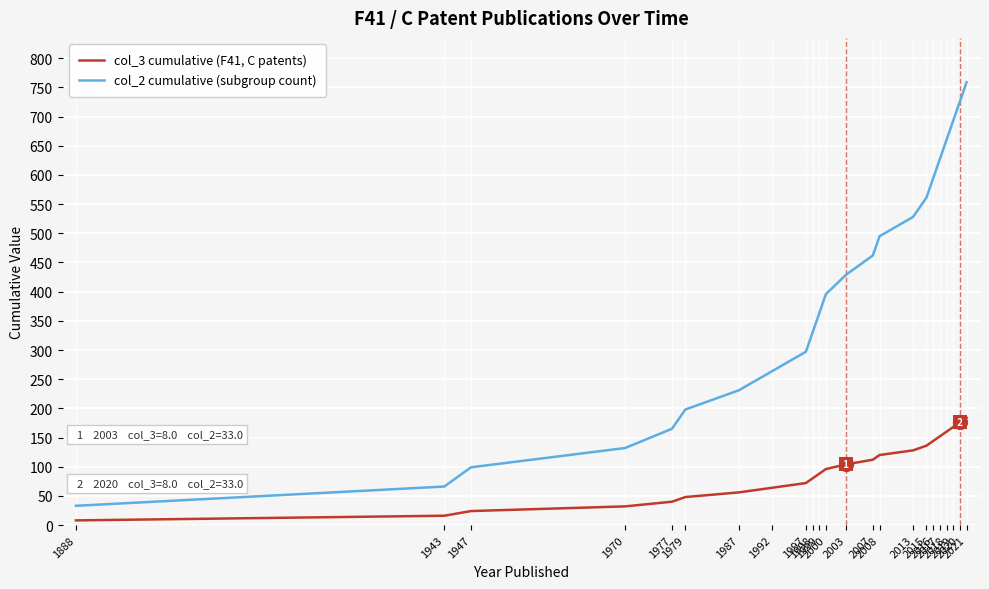

Where is col_2 cumulative (subgroup count) nearest to the value 396?

2000